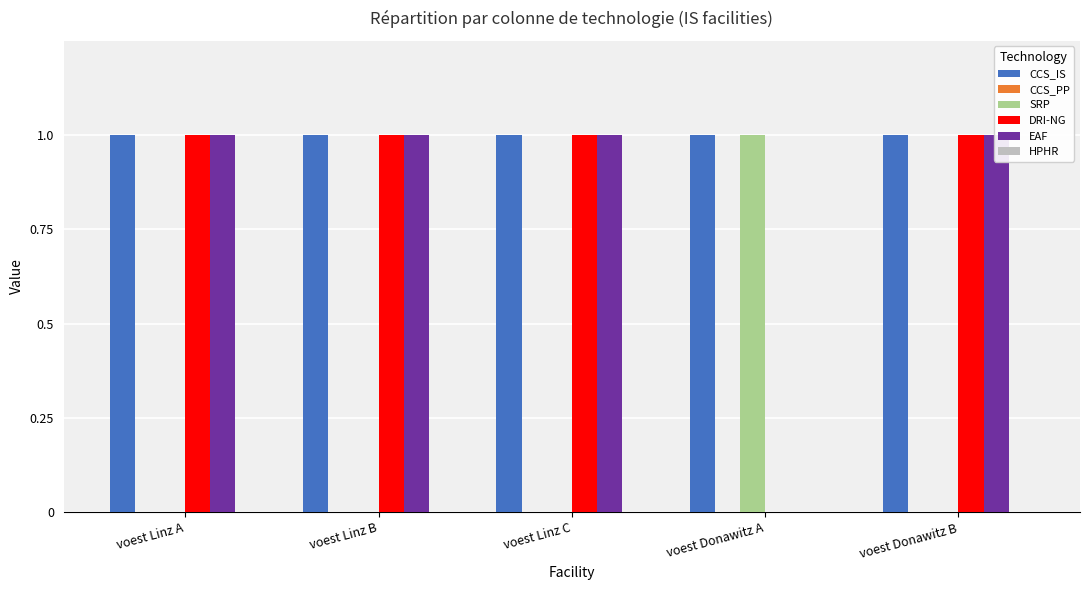

Count the DRI-NG values in the range 1 to 2.

4